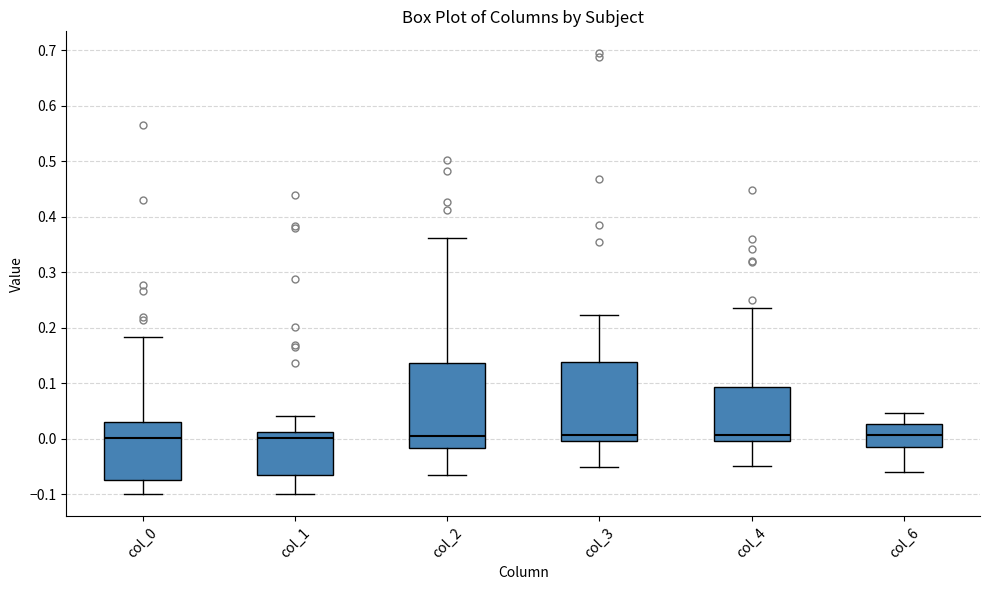

Reading left to right, transcribe this box plot: for each box, give where its median line is, the range the box spans, and where its two whiskers end, as read against the y-axis. The values are not printed on the chart, so give them approximately, as read against the axis.

col_0: median 0.00, box -0.07 to 0.03, whiskers -0.10 to 0.18
col_1: median 0.00, box -0.06 to 0.01, whiskers -0.10 to 0.04
col_2: median 0.00, box -0.02 to 0.14, whiskers -0.07 to 0.36
col_3: median 0.01, box 0.00 to 0.14, whiskers -0.05 to 0.22
col_4: median 0.01, box 0.00 to 0.09, whiskers -0.05 to 0.23
col_6: median 0.01, box -0.02 to 0.03, whiskers -0.06 to 0.05